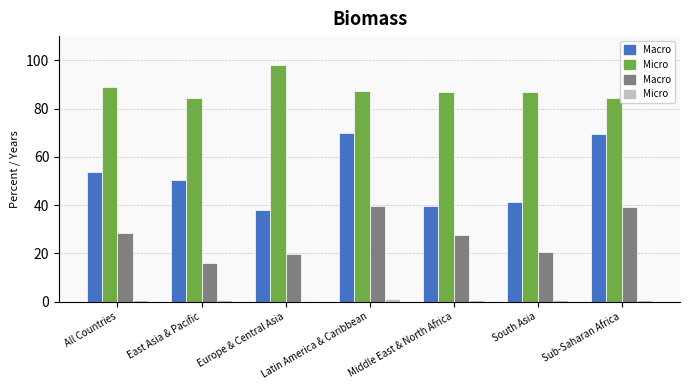

How many distinct data groups are displayed?

4